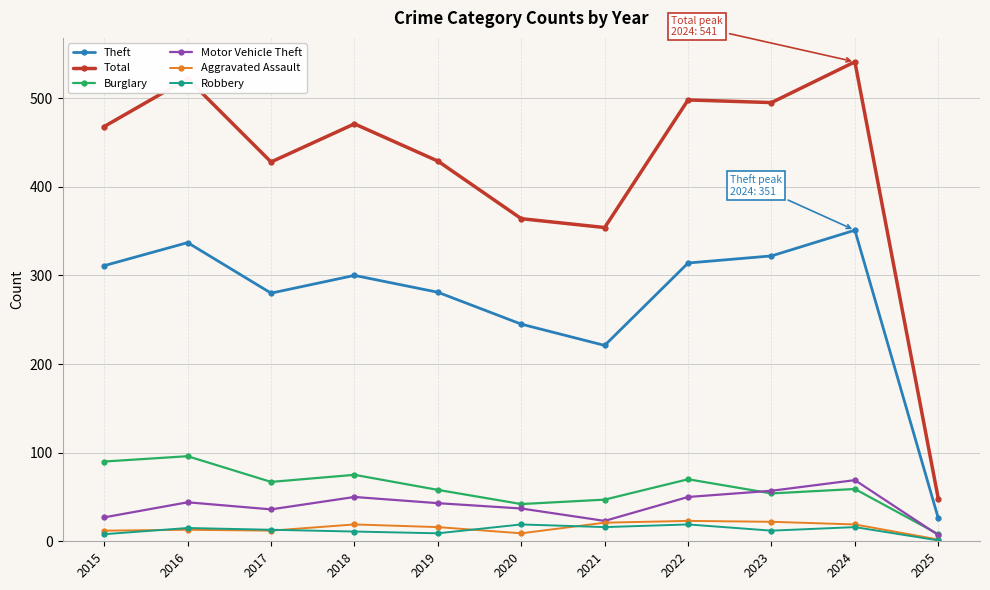

Is it true that Robbery equals 19 at 2020?

True